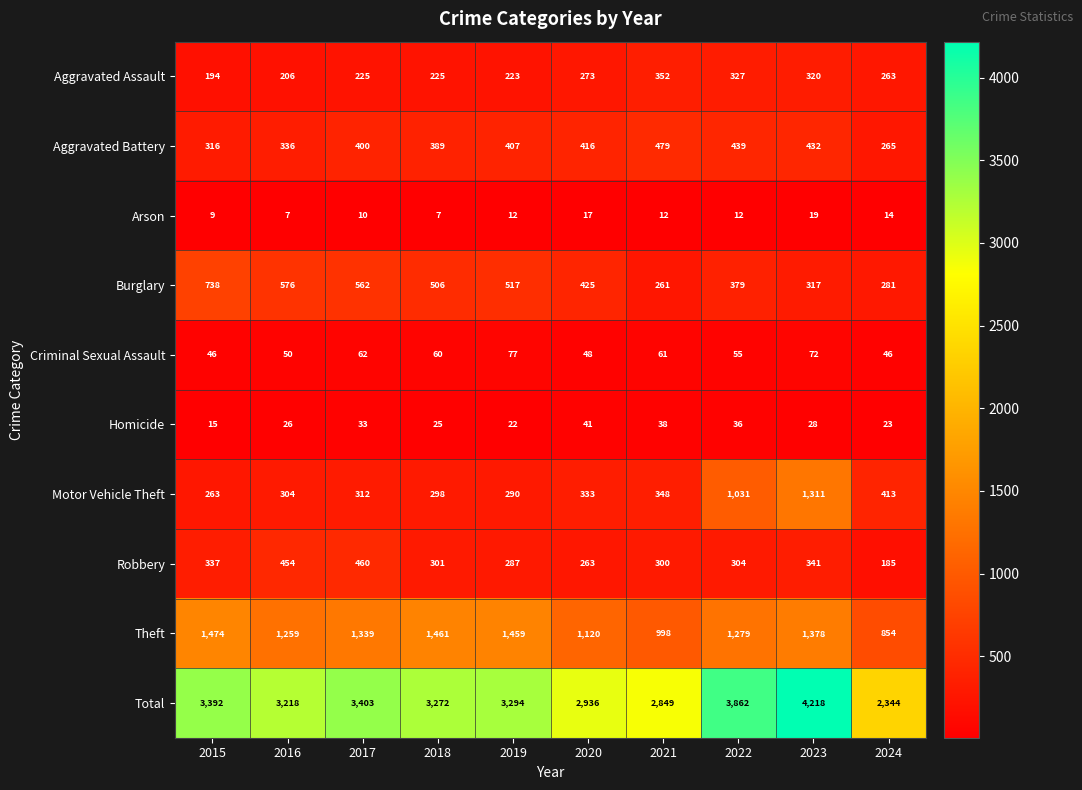

What is the difference between the maximum and minimum values in the Motor Vehicle Theft series?

1048